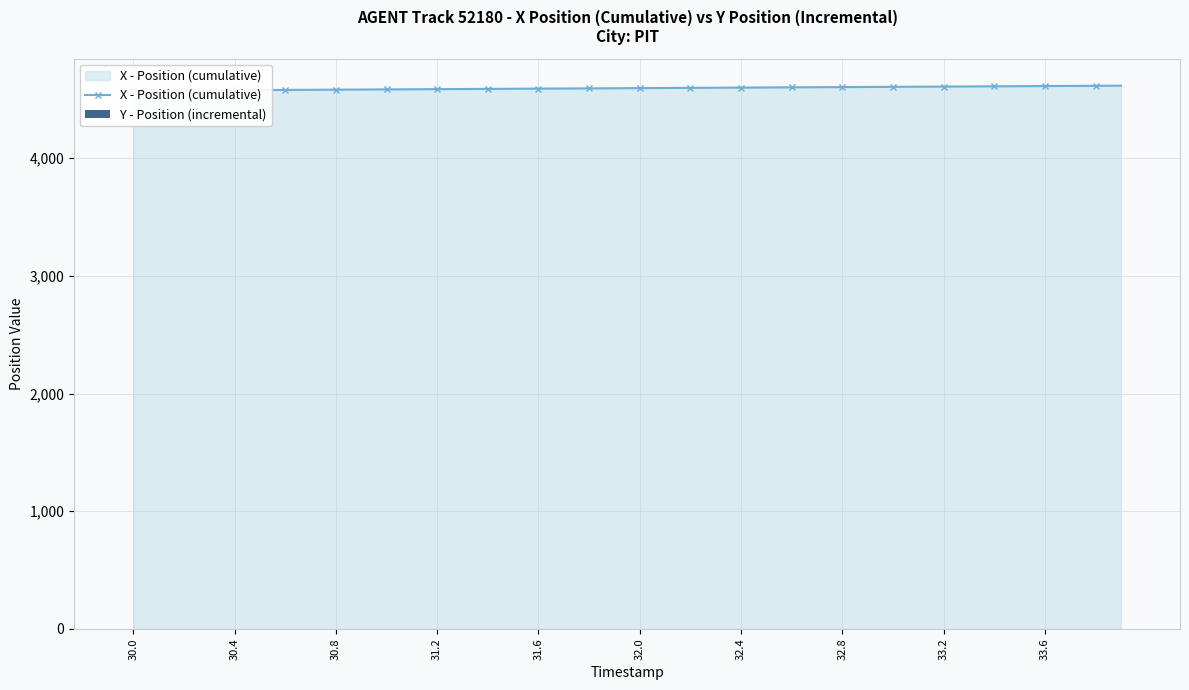

Is the value of X - Position (cumulative) at 15 greater than the value of Y - Position (incremental) at 34?

Yes